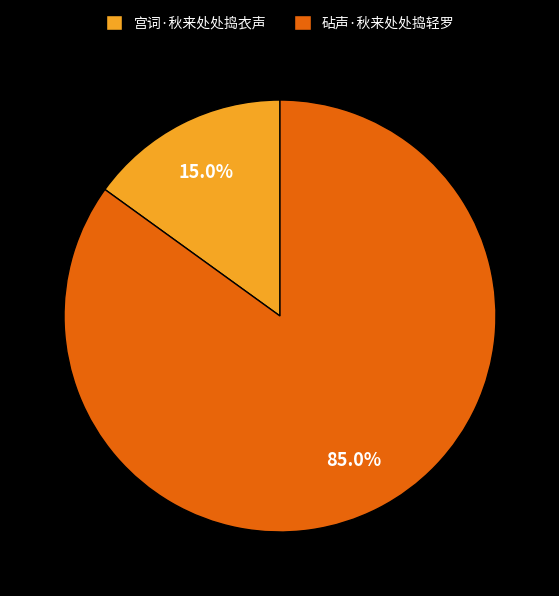

Combined, what portion of the pie is 宫词·秋来处处捣衣声 and 砧声·秋来处处捣轻罗?

100.0%